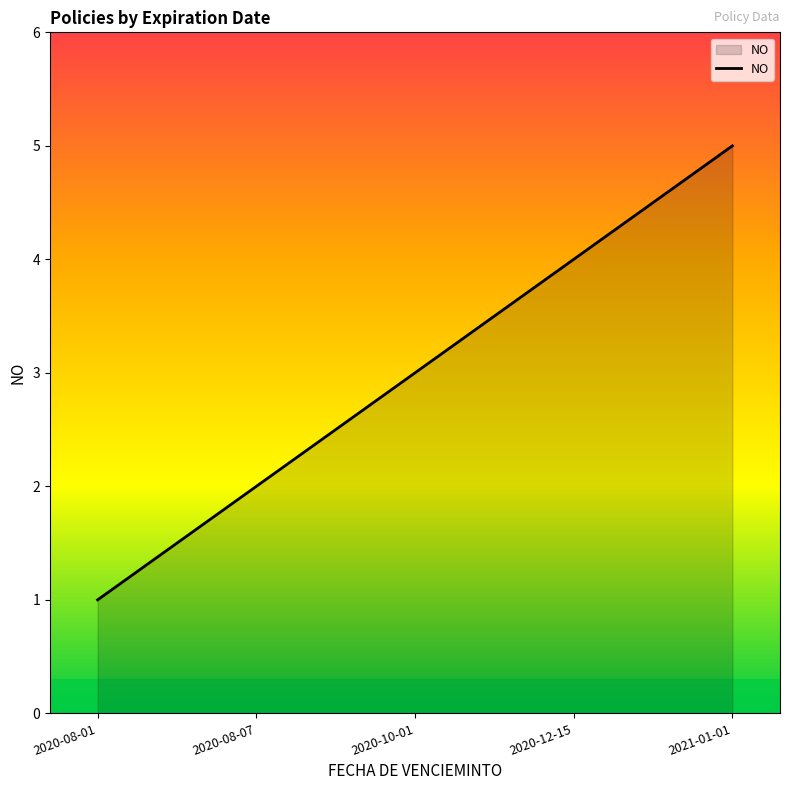

Reading left to right, transcribe all the data shown in this chart.

1	2	3	4	5